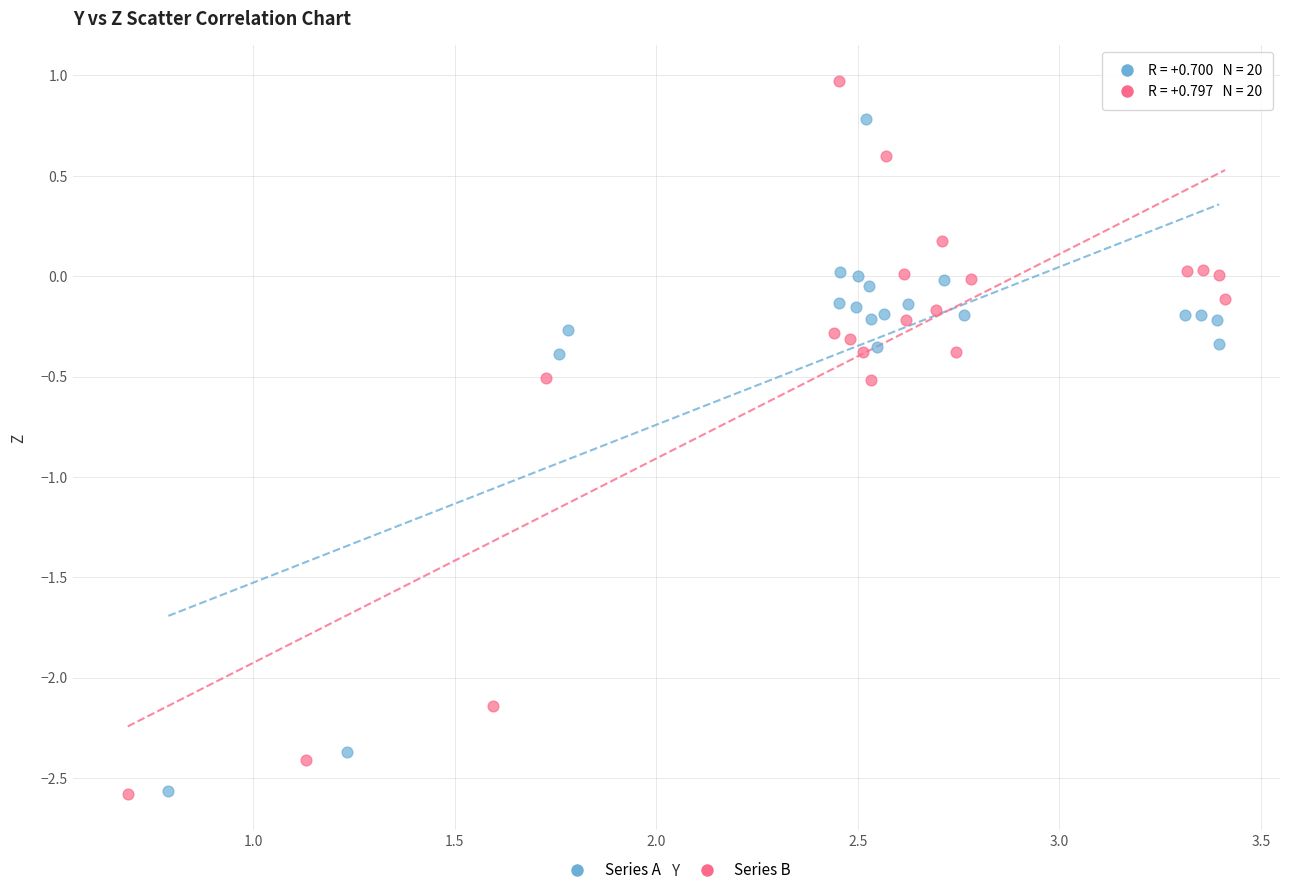

Which series reaches the maximum Y coordinate?

Series B